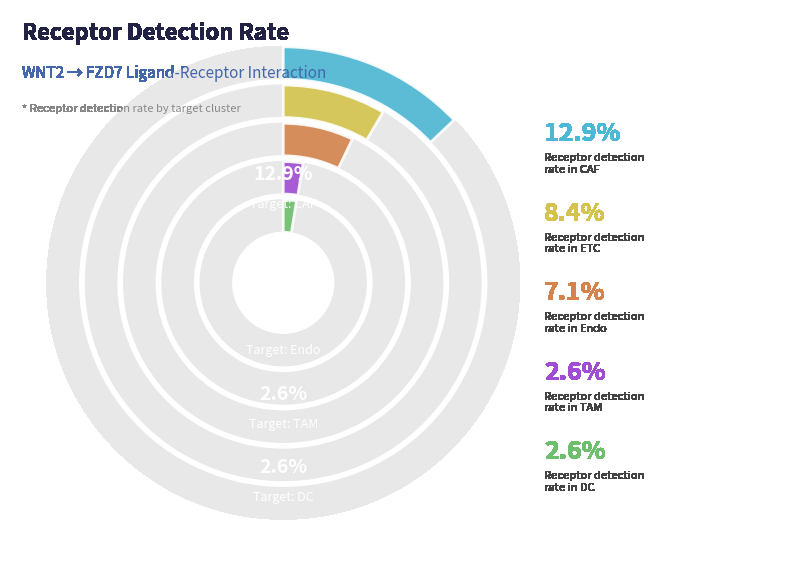

What portion of the pie excludes ETC?

75.0%